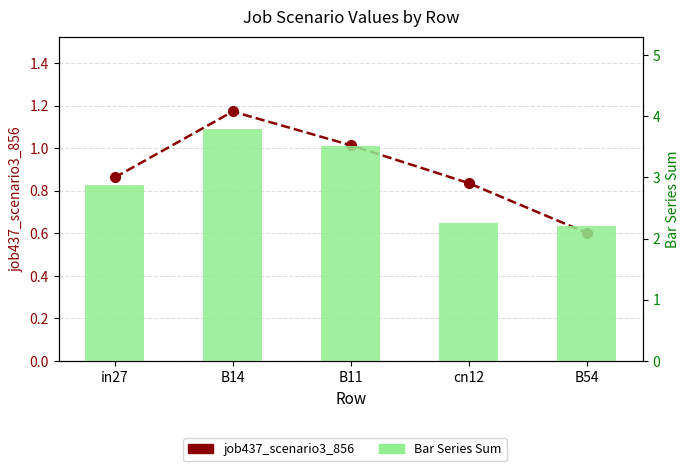

List the series in order of their overall mean, lowest first.

job437_scenario3_856, Bar Series Sum